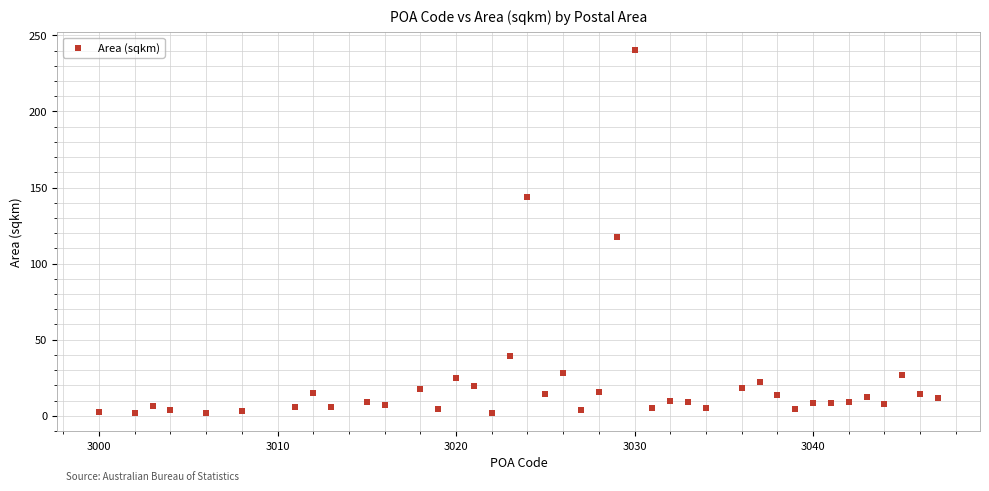

What is the range of Y values (max minus min)?

238.3